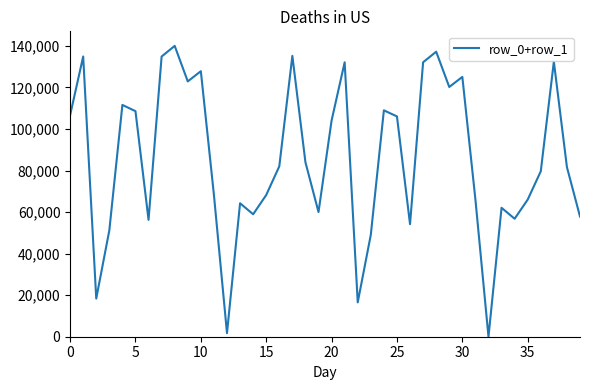

What is the maximum value shown in the chart?

140000.0